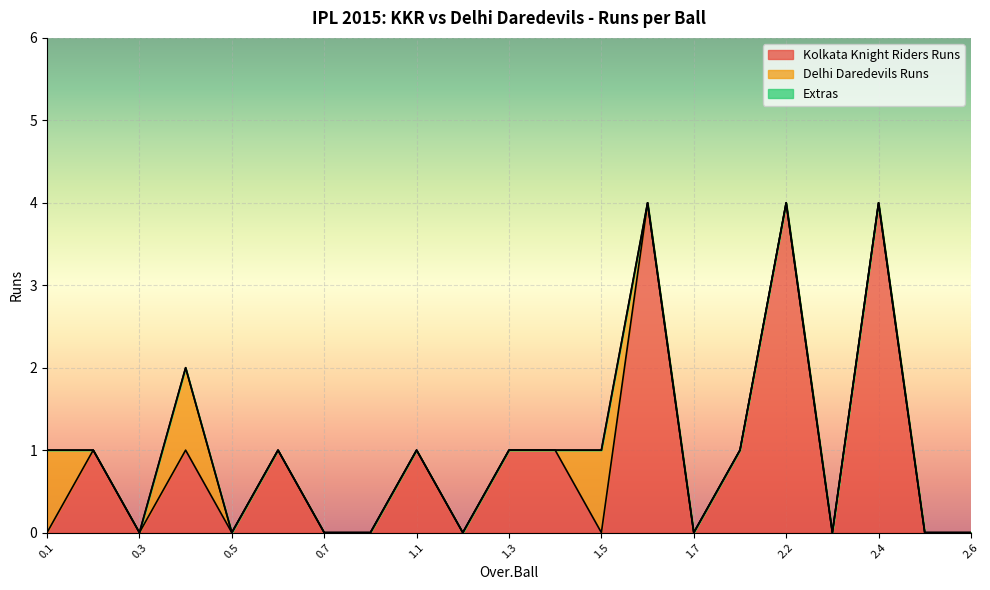

True or false: Delhi Daredevils Runs has more than 0 points higher than both neighbors.

True